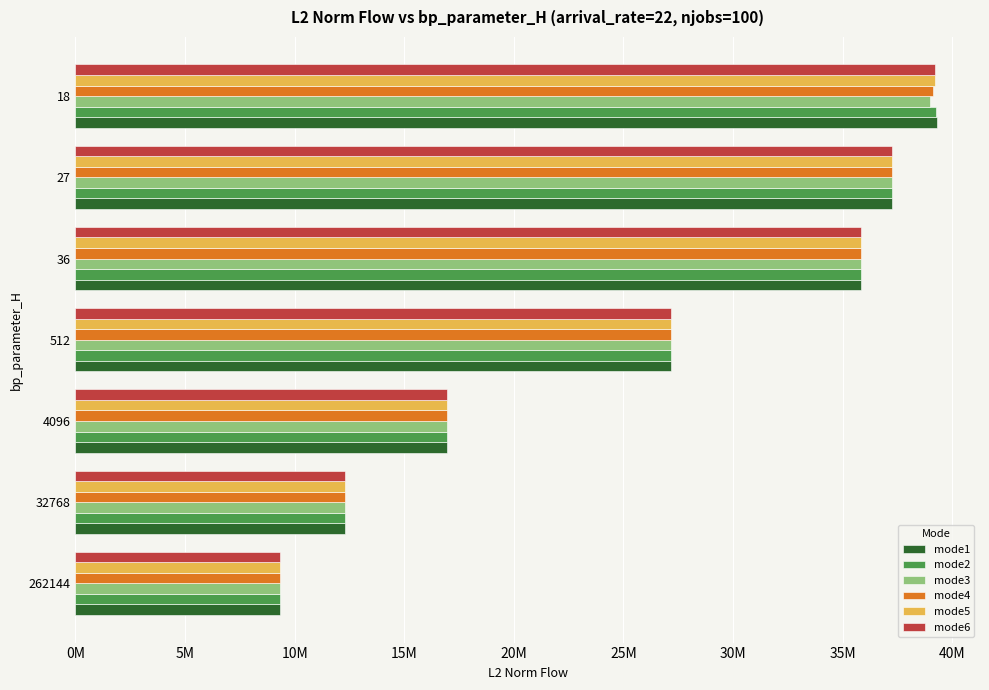

At how many categories does at least one series exceed 21588100?

4